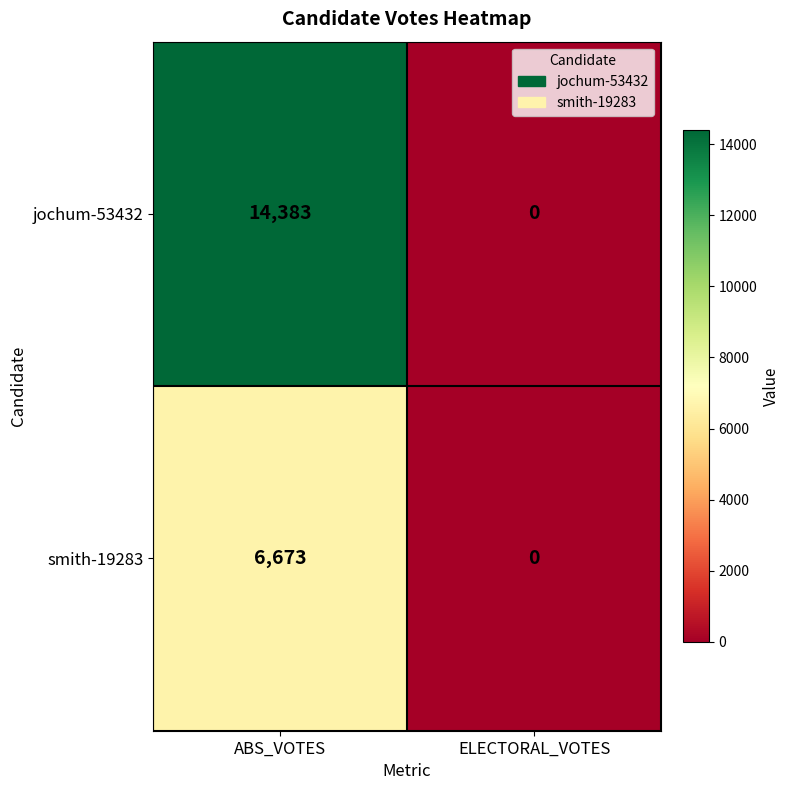

Reading left to right, list all the values displayed in this chart.

jochum-53432: 14383	0
smith-19283: 6673	0